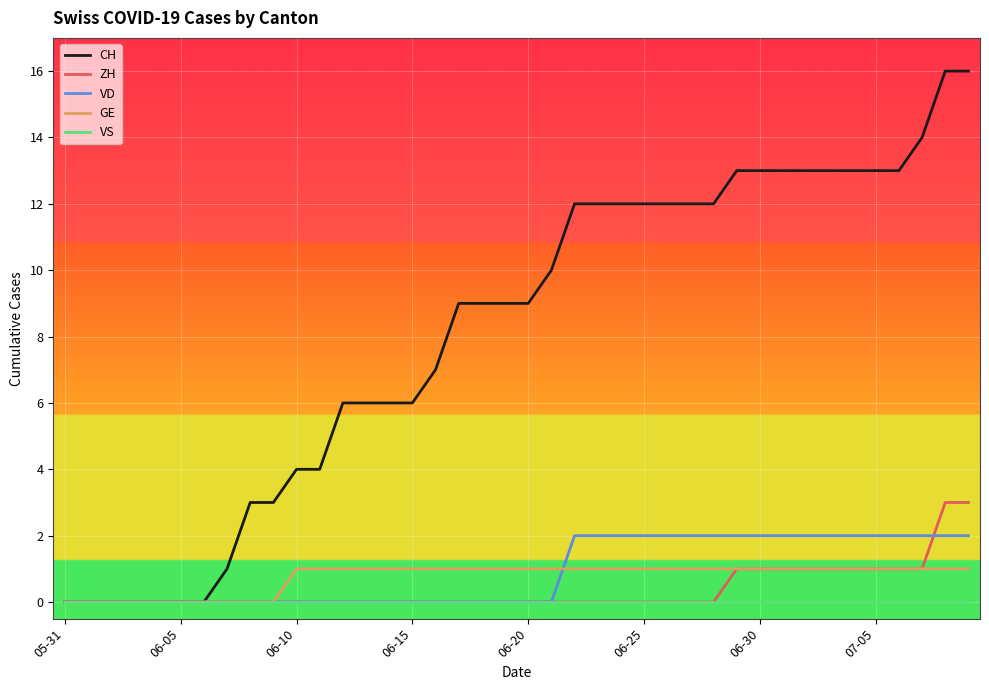

List the series in order of their peak value, highest first.

CH, ZH, VD, GE, VS